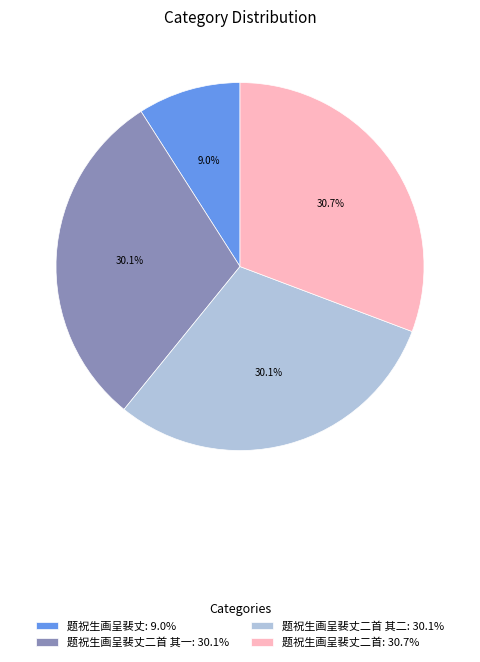

Does 题祝生画呈裴丈二首 其二: 30.1% account for over 50% of the chart?

No